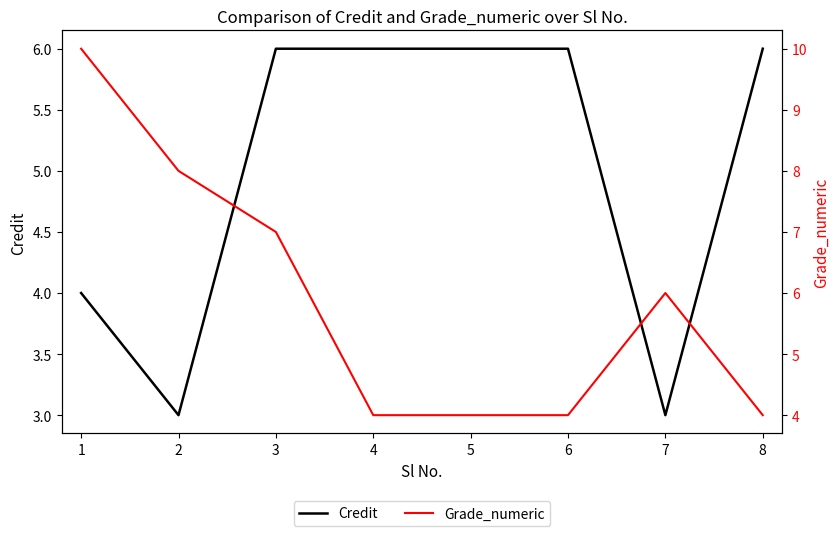

Which series ends up on top after the final intersection of Credit and Grade_numeric?

Credit